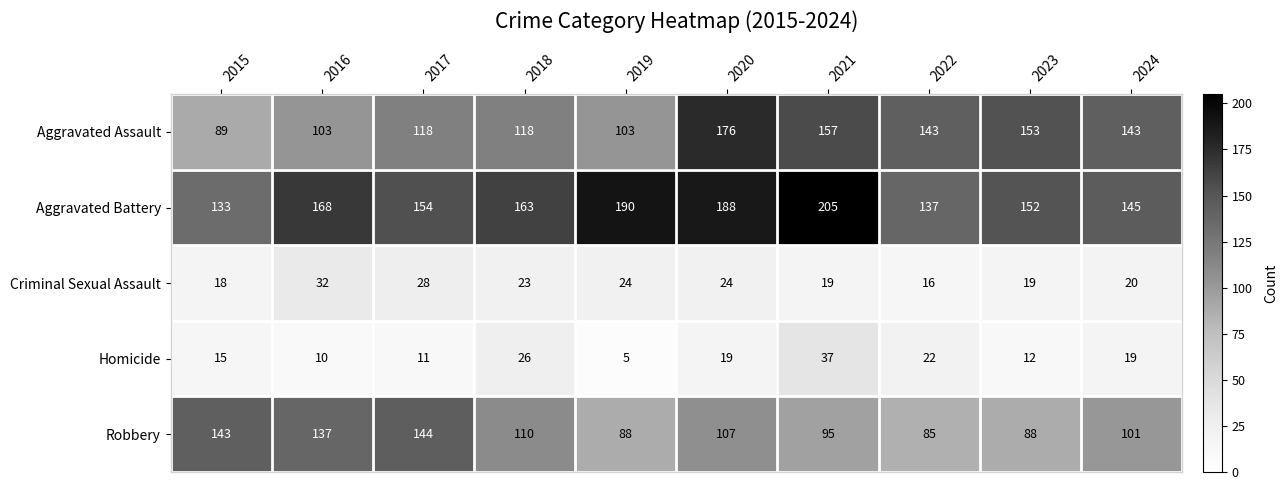

What is the maximum value shown in the chart?

205